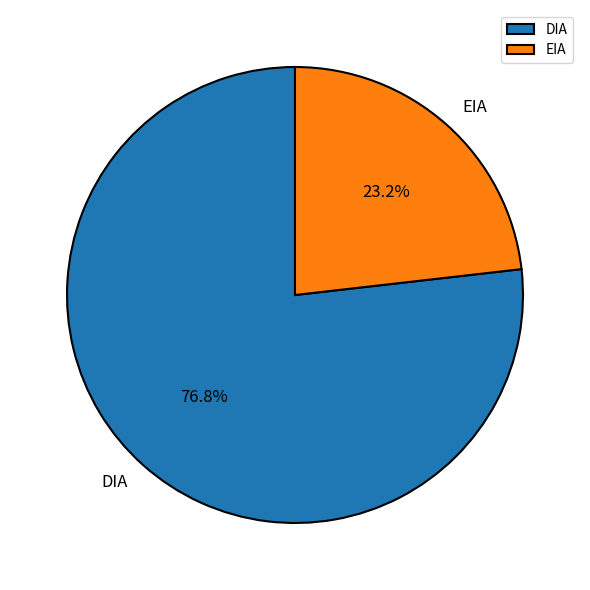

Approximately how many times larger is the value at EIA compared to DIA?

0.3